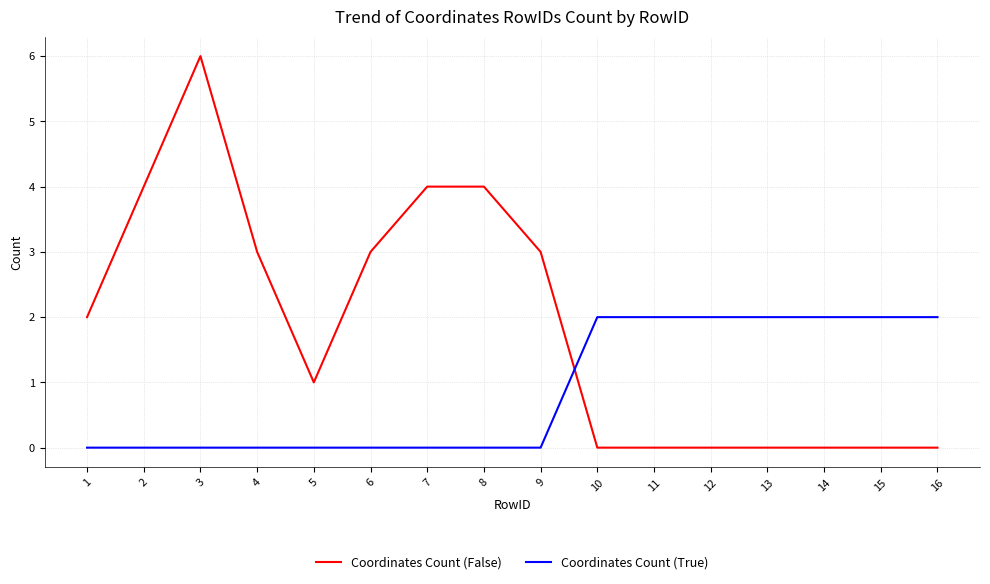

Is this an area chart (filled region under the line)?

No